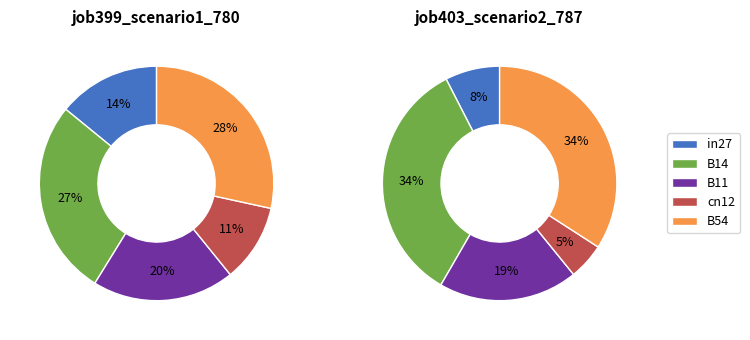

What is the total percentage of B14 and B11?

46.7%